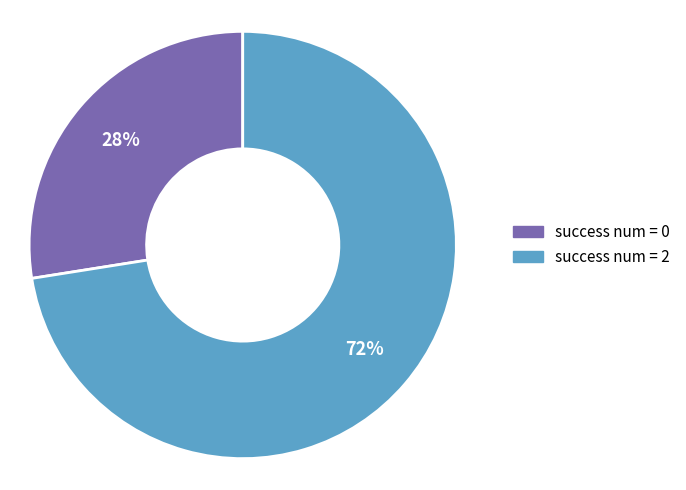

Count the number of slices in the pie.

2